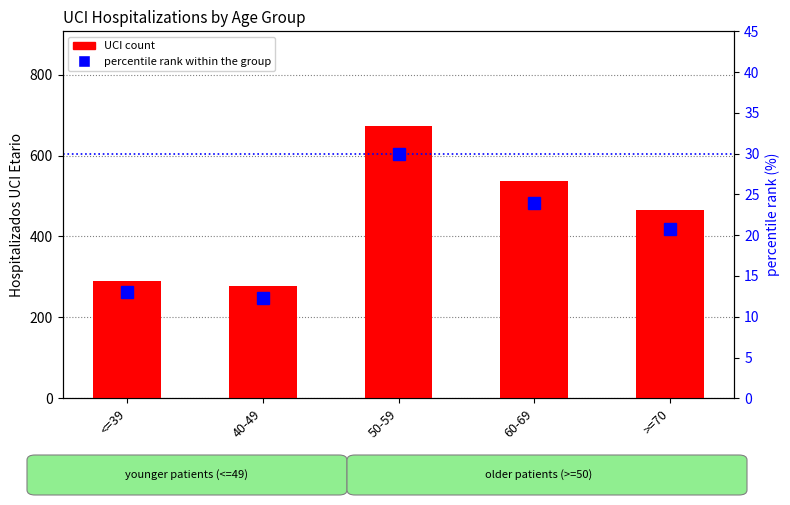

Rank the categories by UCI count value from lowest to highest.

40-49, <=39, >=70, 60-69, 50-59